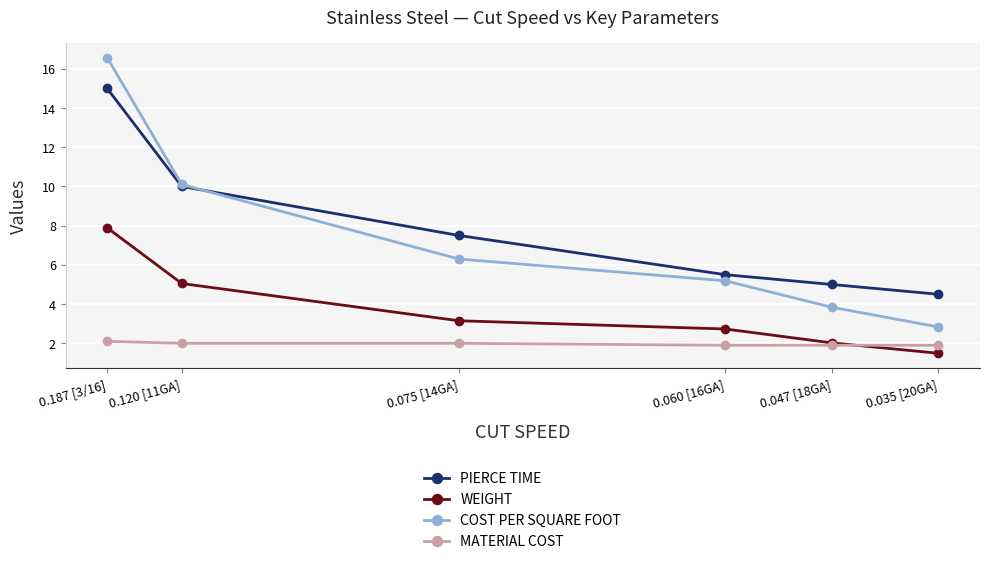

Rank the series at 0.120 [11GA] from lowest to highest value.

MATERIAL COST, WEIGHT, PIERCE TIME, COST PER SQUARE FOOT